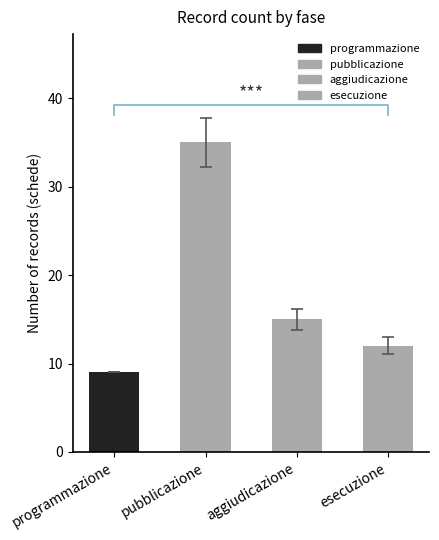

What is the greatest value displayed?

35